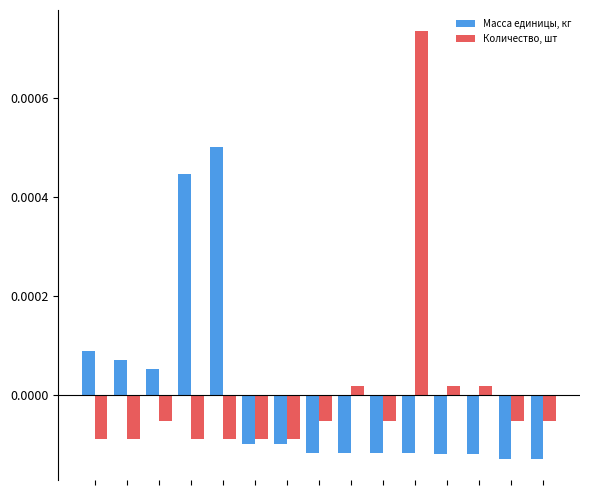

What are all the series names shown in the legend?

Масса единицы, кг, Количество, шт